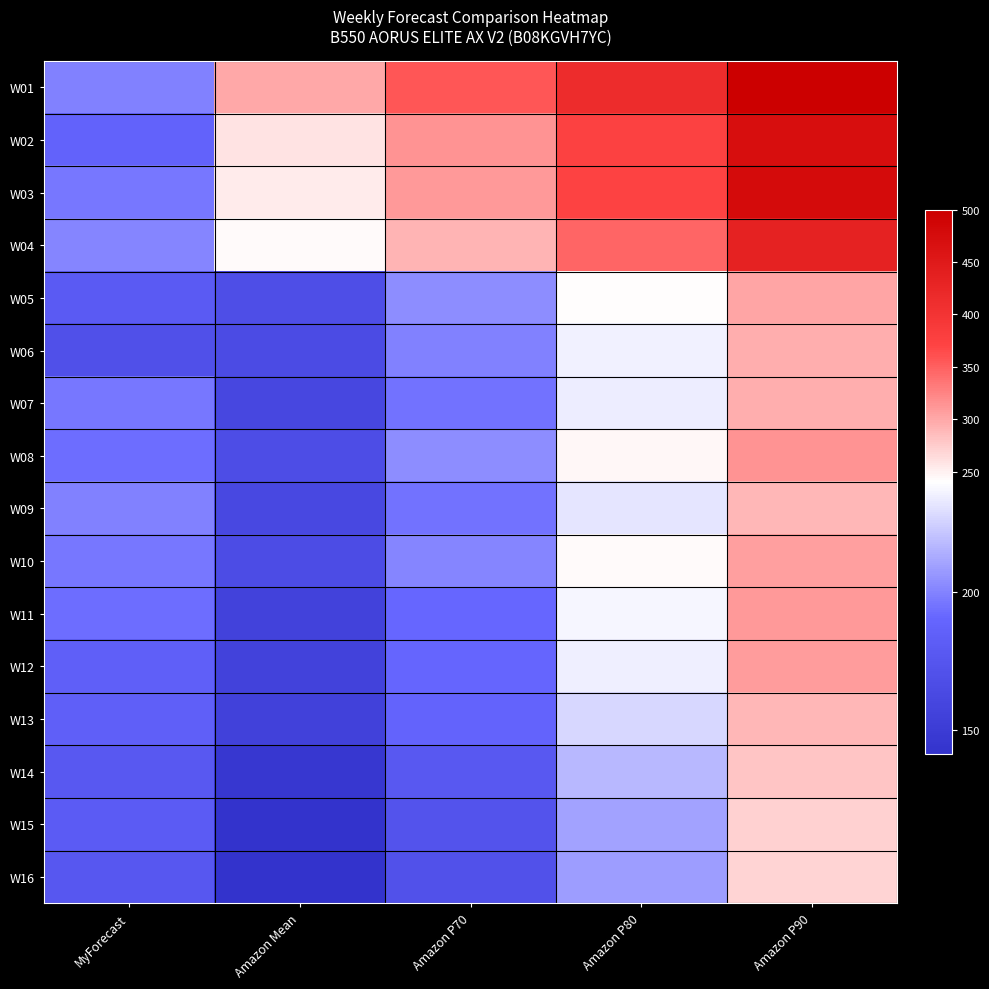

What is the total value across all series at Amazon P80?

4274